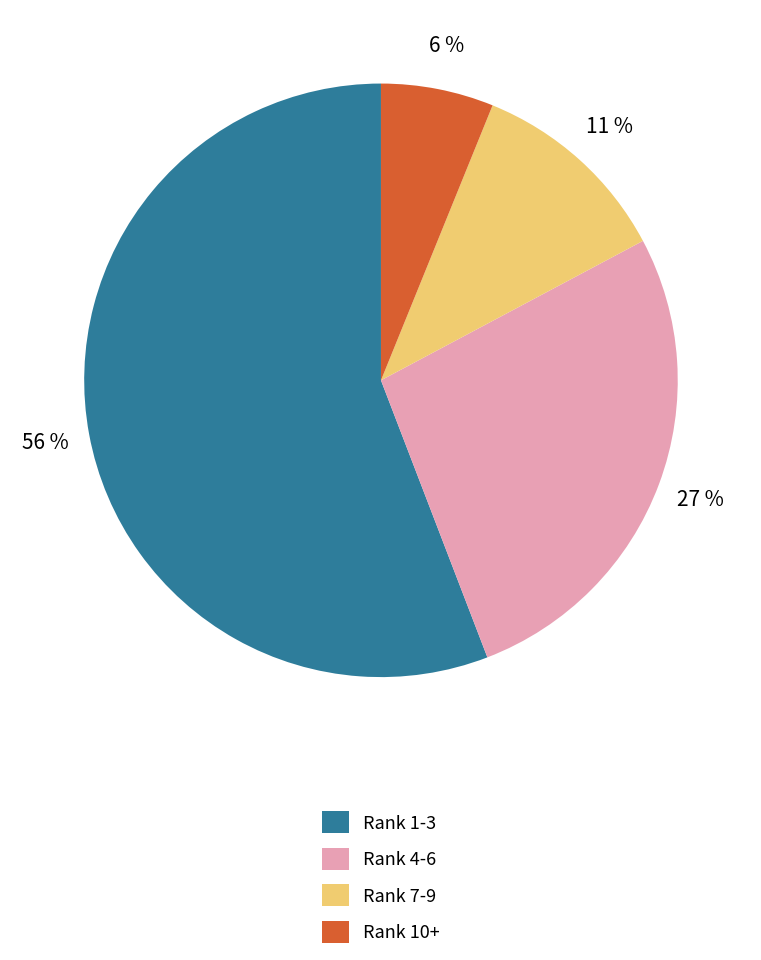

To the nearest percent, what portion does Rank 1-3 represent?

56%